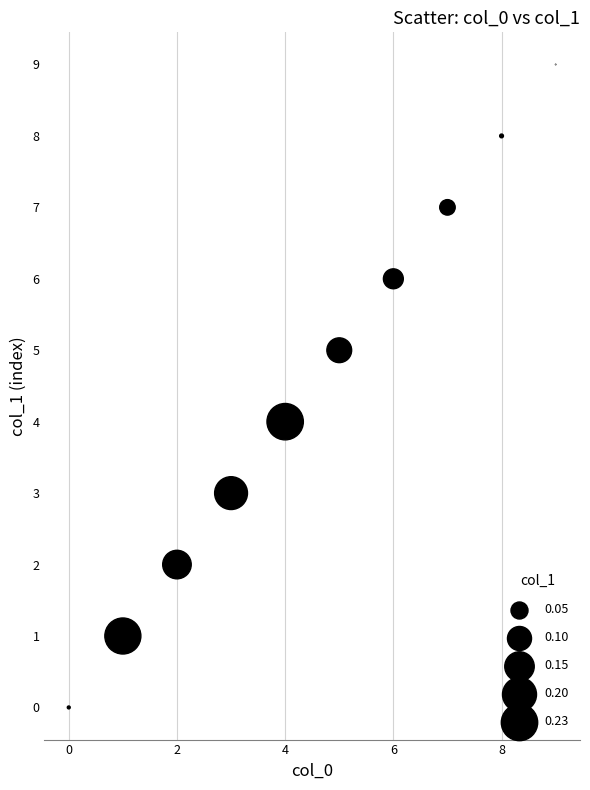

What is the range of Y values (max minus min)?

9